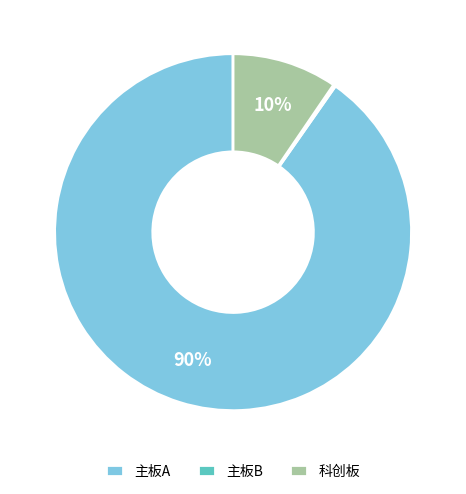

What is the majority slice?

主板A